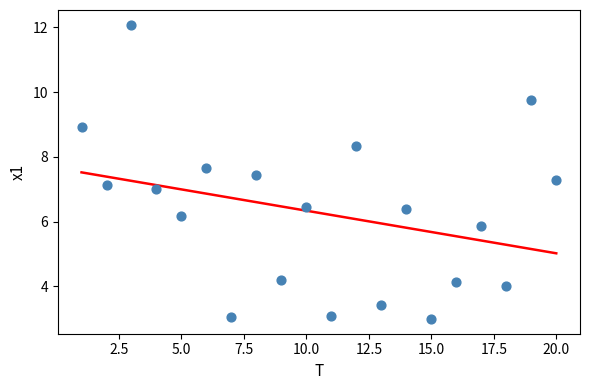

What is the range of X values (max minus min)?

19.0